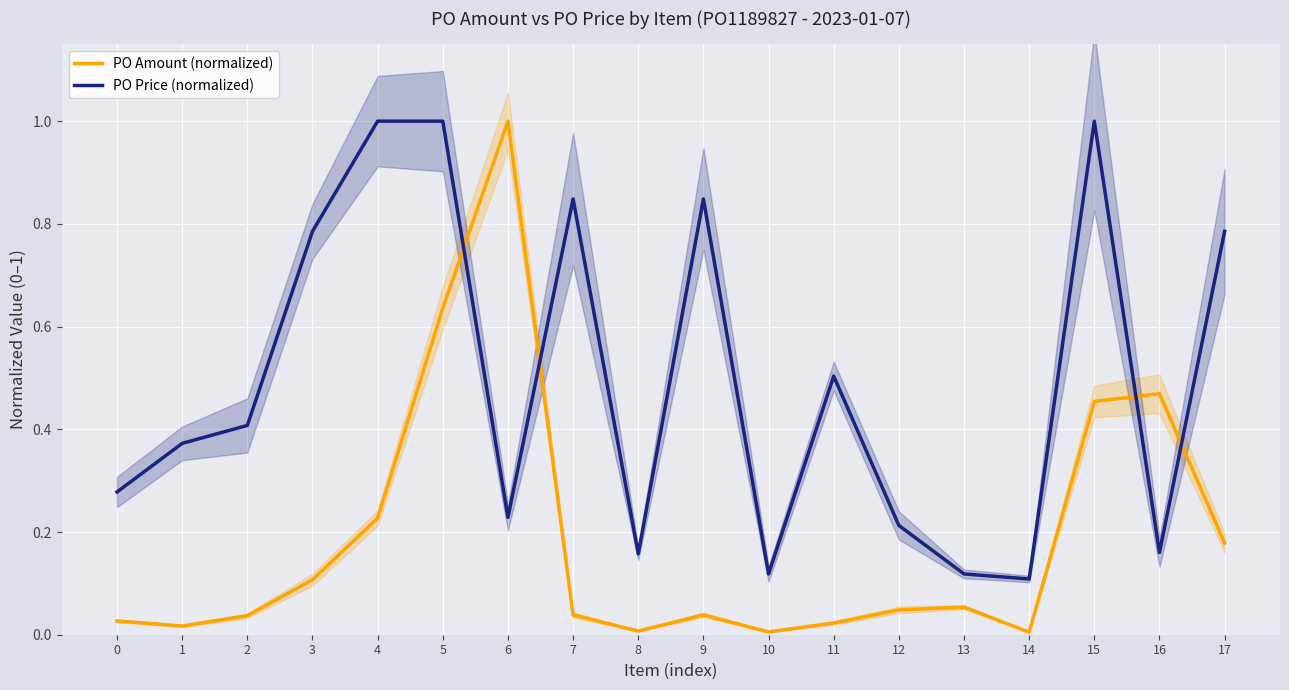

Count the number of categories in the chart.

18